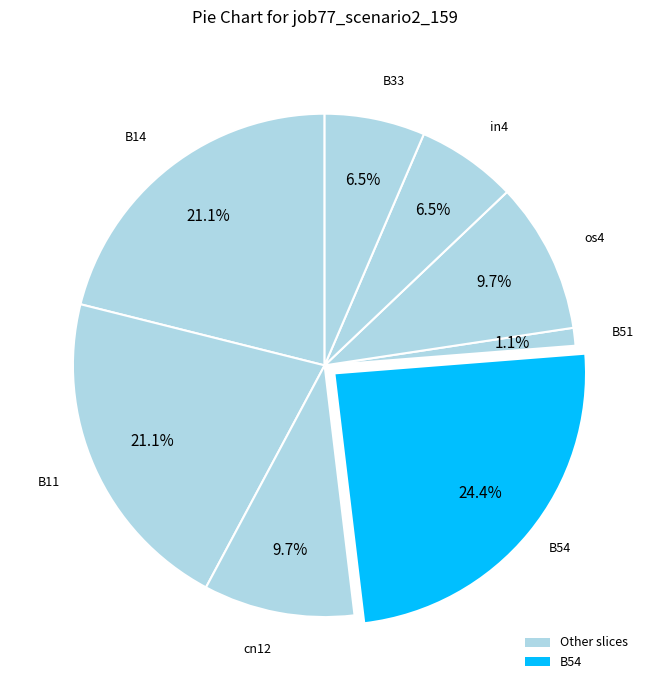

How many slices are in this pie chart?

8